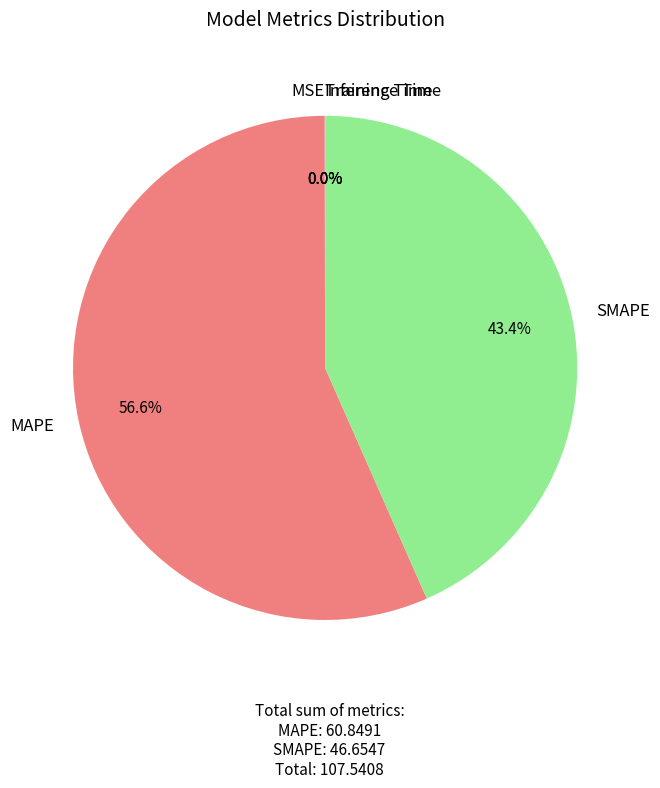

To the nearest percent, what is the difference between the largest and smallest slice percentages?

57%